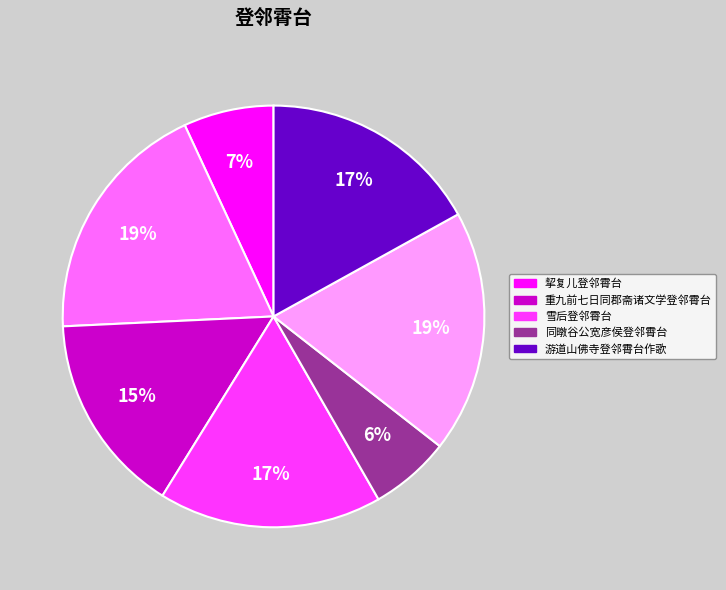

To the nearest percent, what is the average slice percentage?

14%